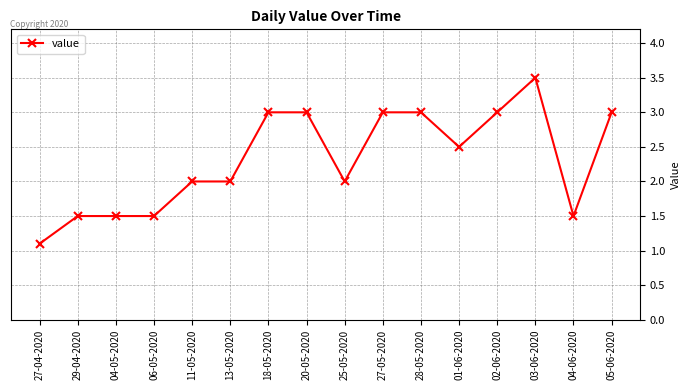

Is this an area chart (filled region under the line)?

No